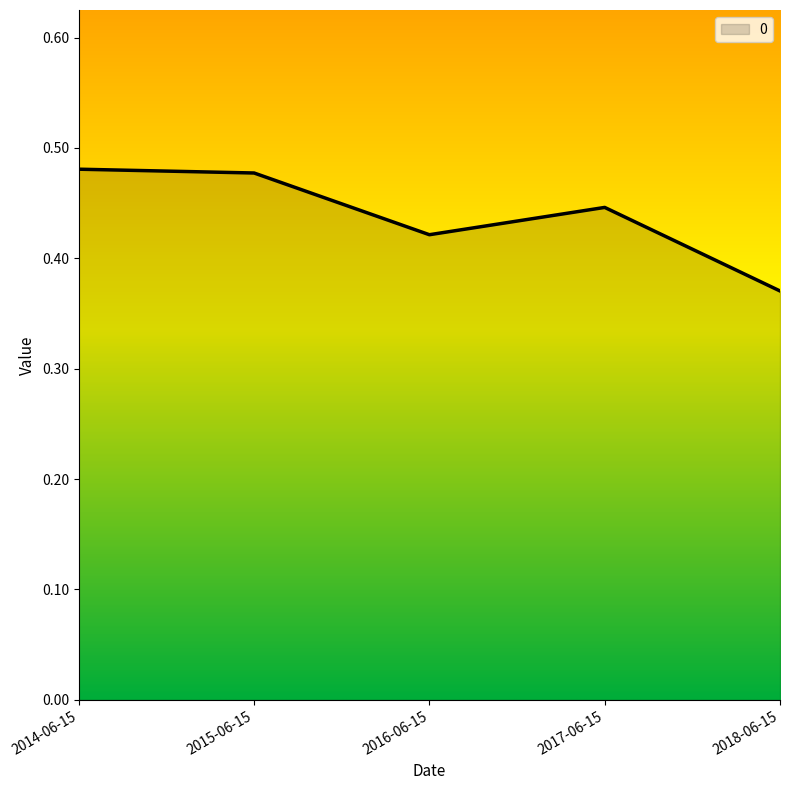

At which category does the data reach its first local valley?

2016-06-15